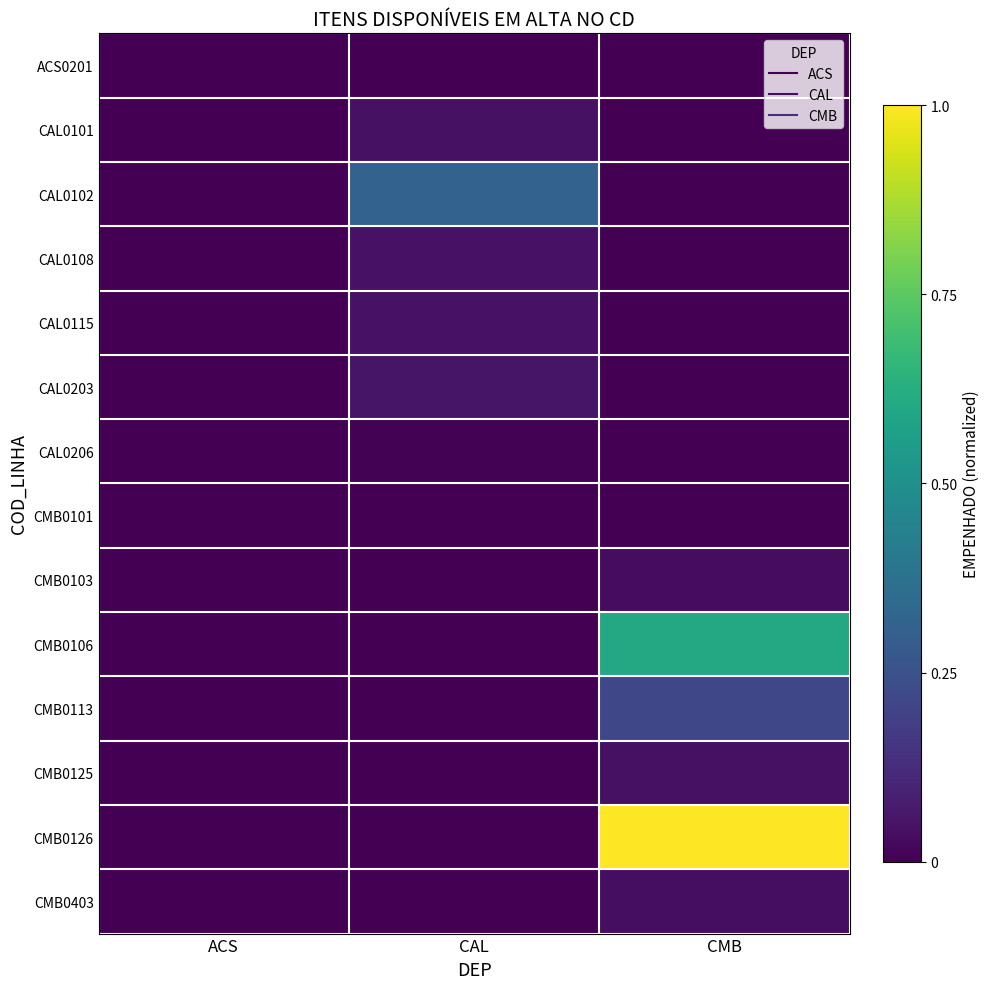

Reading left to right, transcribe all the data shown in this chart.

ACS0201: ACS=0.0	CAL=0.0	CMB=0.0
CAL0101: ACS=0.0	CAL=0.0	CMB=0.0
CAL0102: ACS=0.0	CAL=0.3	CMB=0.0
CAL0108: ACS=0.0	CAL=0.0	CMB=0.0
CAL0115: ACS=0.0	CAL=0.1	CMB=0.0
CAL0203: ACS=0.0	CAL=0.1	CMB=0.0
CAL0206: ACS=0.0	CAL=0.0	CMB=0.0
CMB0101: ACS=0.0	CAL=0.0	CMB=0.0
CMB0103: ACS=0.0	CAL=0.0	CMB=0.0
CMB0106: ACS=0.0	CAL=0.0	CMB=0.6
CMB0113: ACS=0.0	CAL=0.0	CMB=0.2
CMB0125: ACS=0.0	CAL=0.0	CMB=0.0
CMB0126: ACS=0.0	CAL=0.0	CMB=1.0
CMB0403: ACS=0.0	CAL=0.0	CMB=0.0